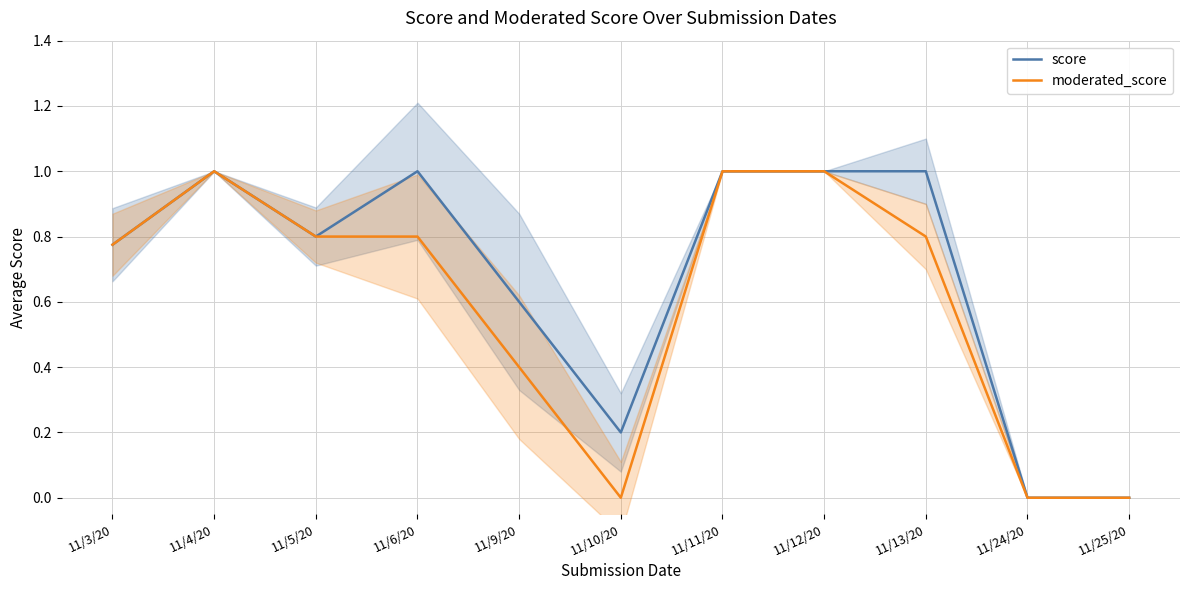

True or false: score has a value of 0.0 at 11/25/20.

True